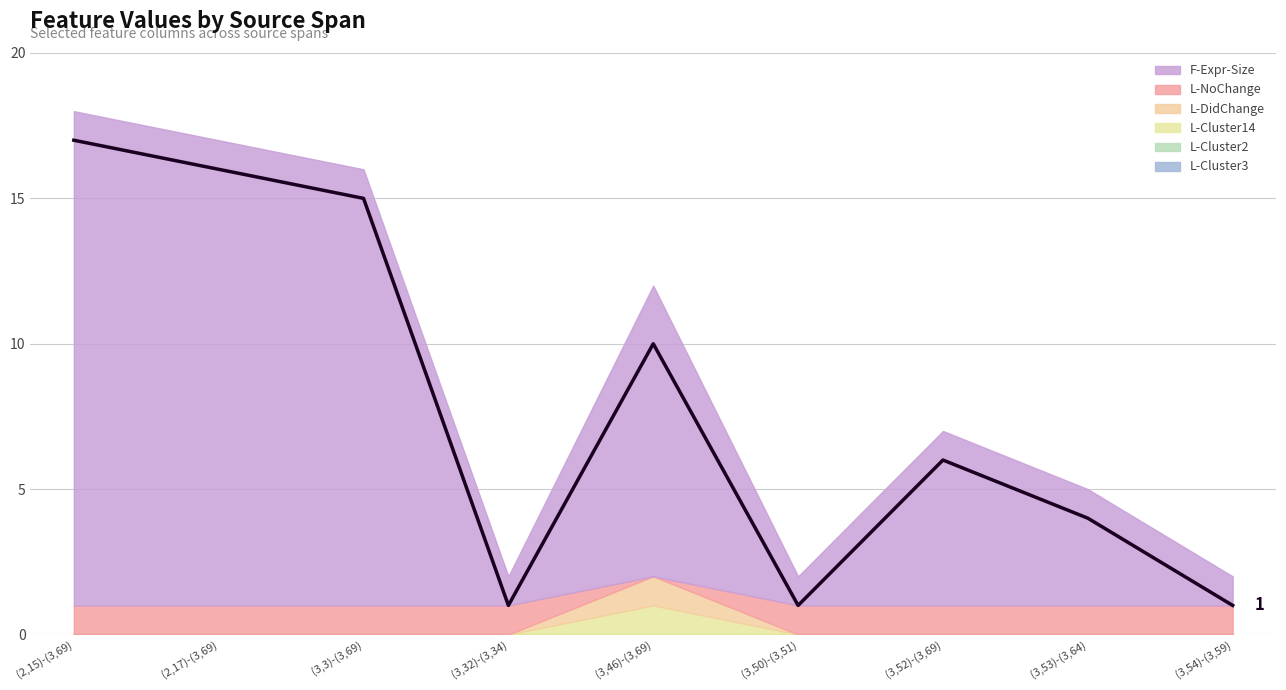

What are all the series names shown in the legend?

F-Expr-Size, L-NoChange, L-DidChange, L-Cluster14, L-Cluster2, L-Cluster3